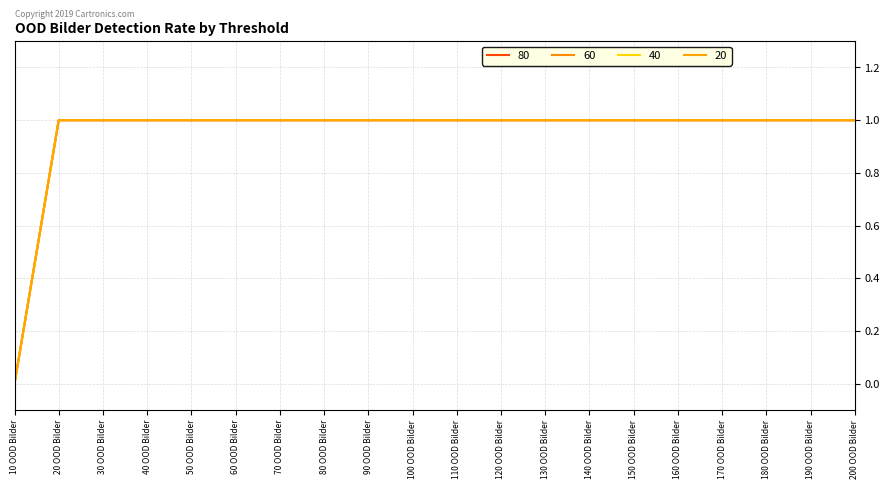

Does the chart display data point markers on the line(s)?

No